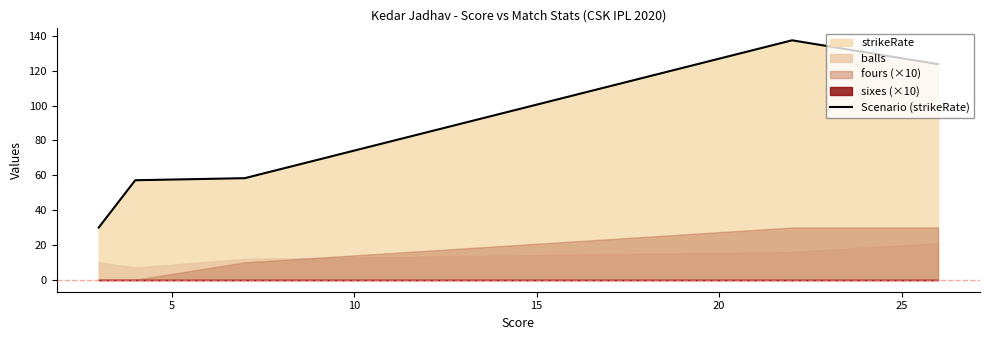

What is the lowest value of the Scenario (strikeRate) series?

30.0